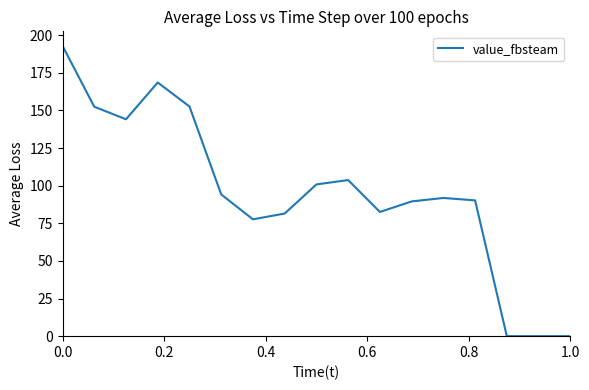

How many lines are shown in the chart?

1